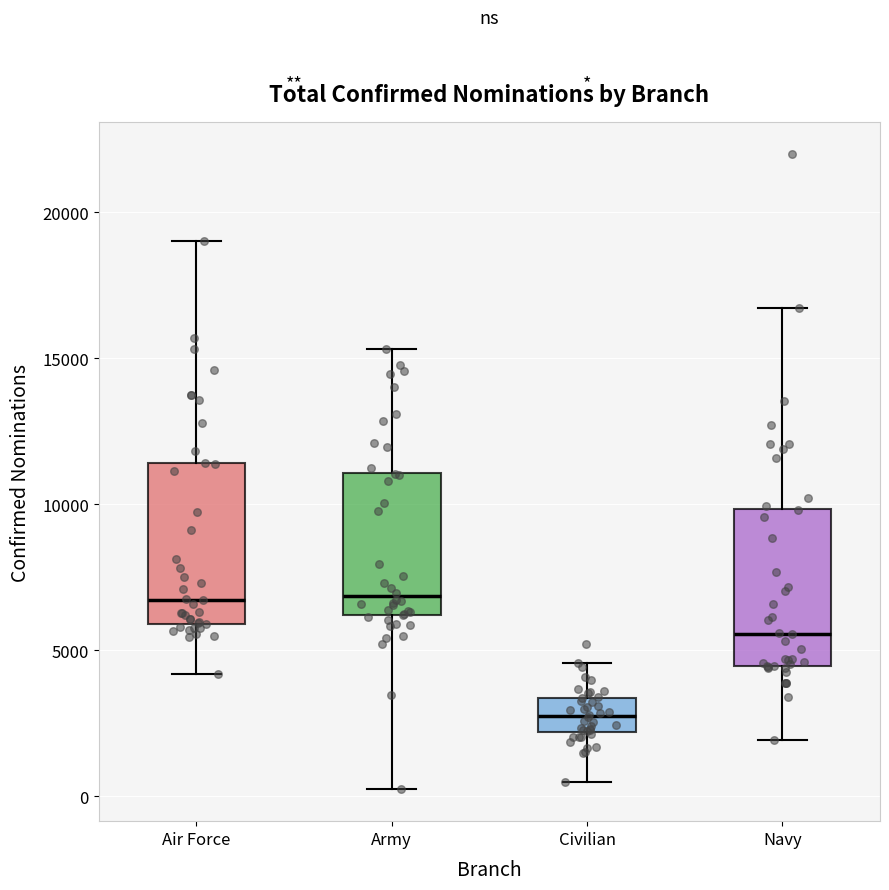

Which box has the lowest median line?

Civilian